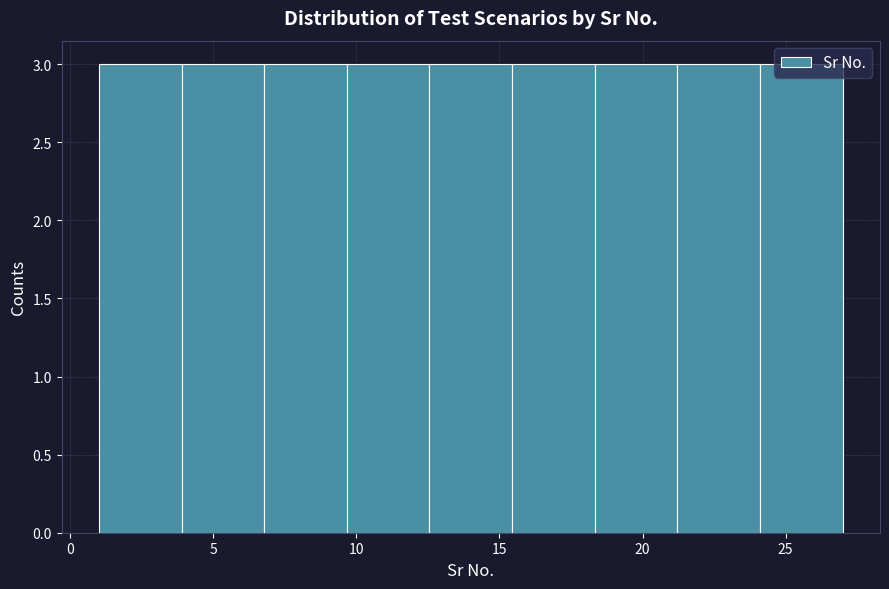

Reading left to right, list every bar in this chart as the range it spans on the x-axis followed by its height. Neither the bar edges nor the heights are printed on the chart, so give them approximately, as read against the axes.

1.0 to 4.0: 3
4.0 to 7.0: 3
7.0 to 9.5: 3
9.5 to 12.5: 3
12.5 to 15.5: 3
15.5 to 18.5: 3
18.5 to 21.0: 3
21.0 to 24.0: 3
24.0 to 27.0: 3